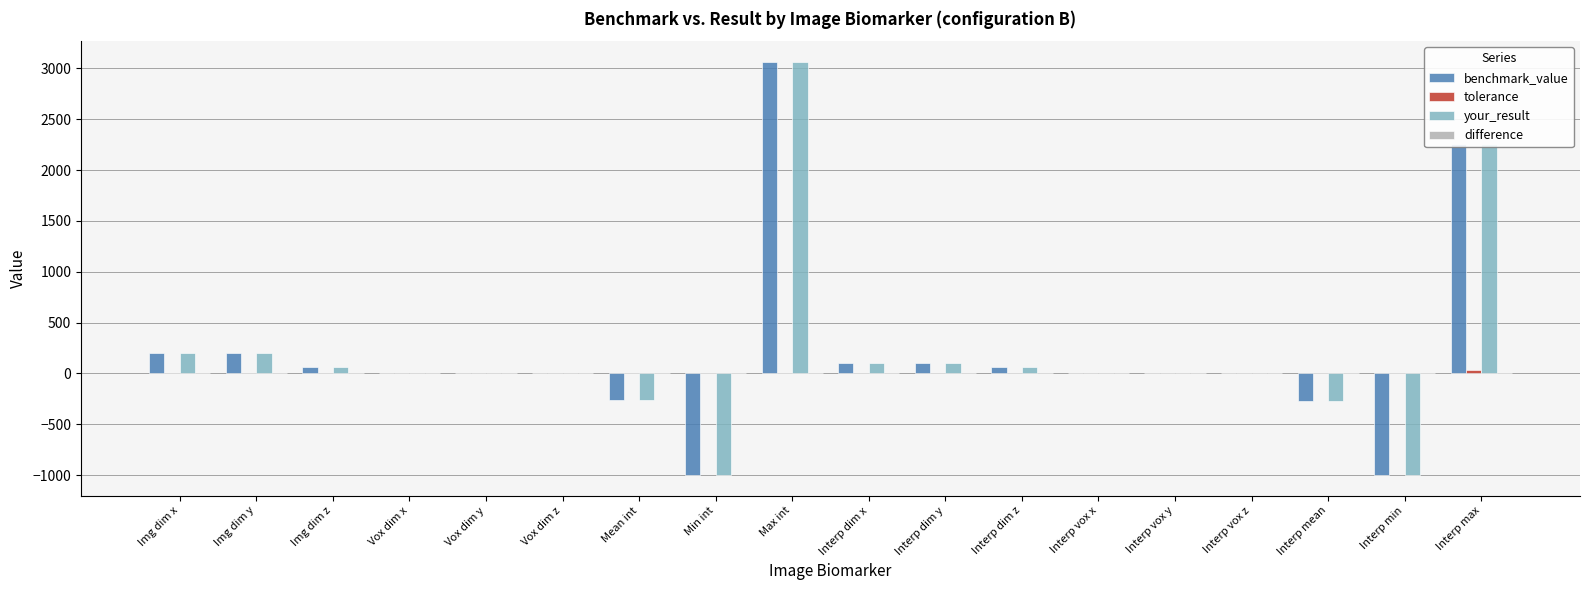

How many data points does each series have?

18